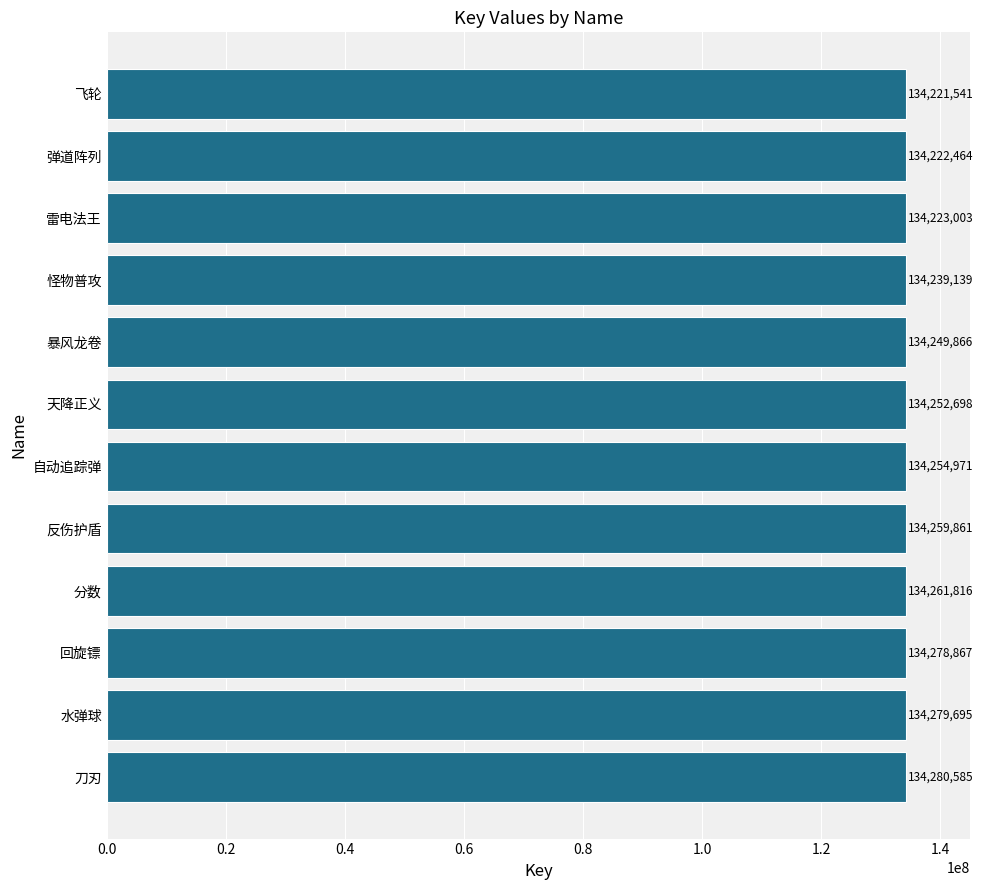

What is the difference between the maximum and minimum values?

59044